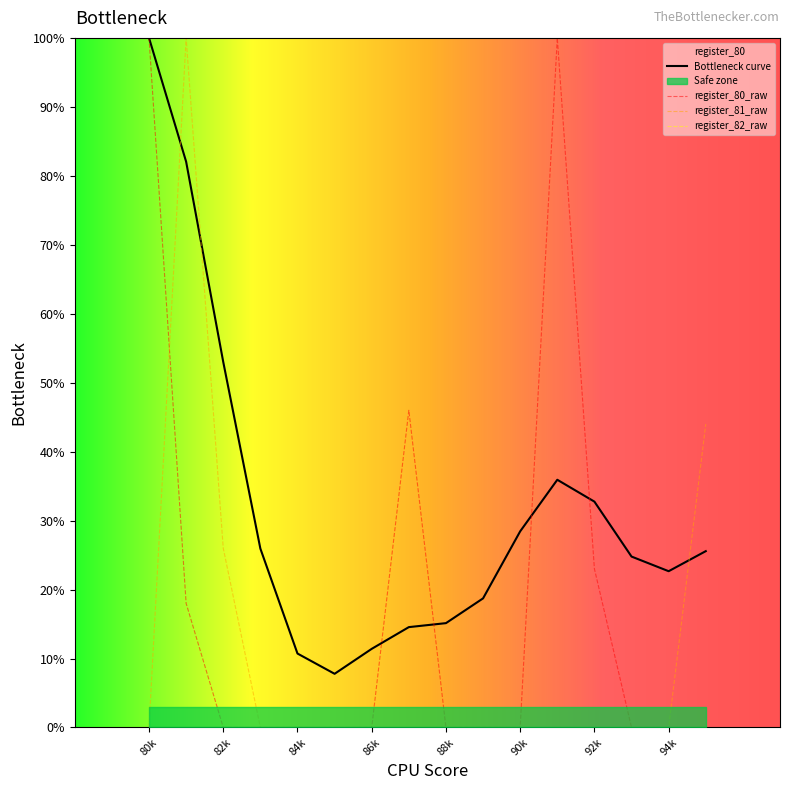

What is the difference between the maximum and second lowest values in the register_80 series?

100